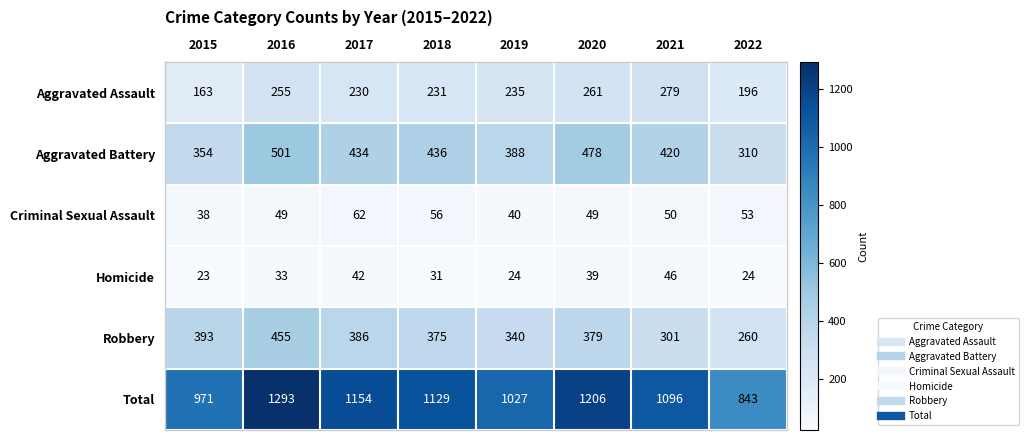

The Aggravated Battery series shows 310 at 2022. True or false?

True